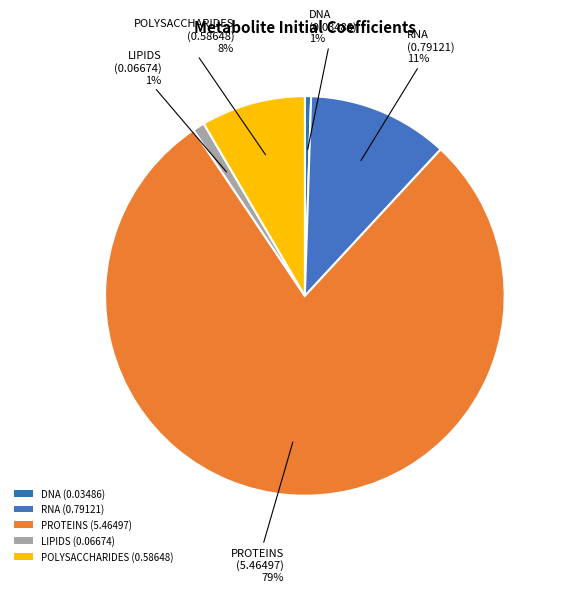

Is it true that PROTEINS is 68% of the pie?

False